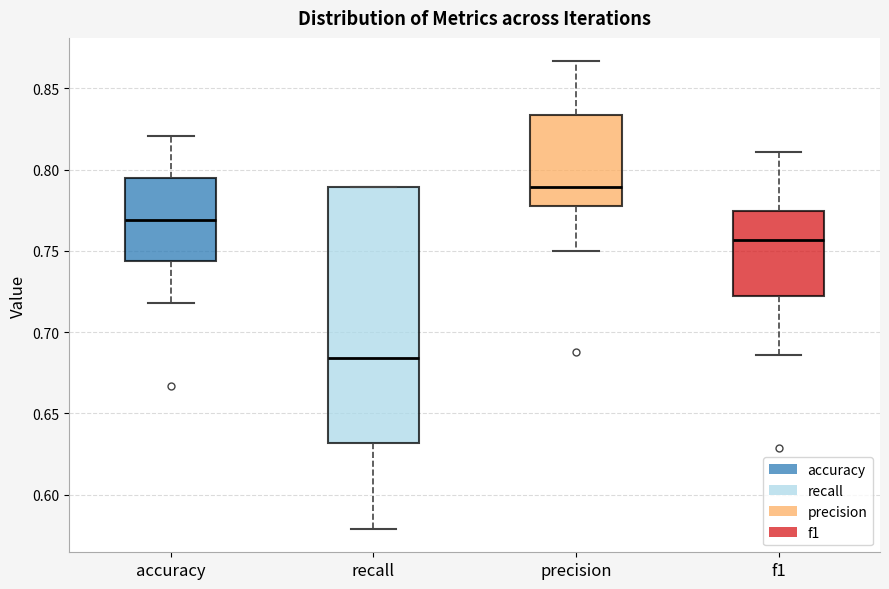

Reading left to right, read every box against the y-axis: the position of its median line, the range the box covers, and the ends of its whiskers. The values are not printed on the chart, so give them approximately, as read against the axis.

accuracy: median 0.770, box 0.745 to 0.795, whiskers 0.720 to 0.820
recall: median 0.685, box 0.630 to 0.790, whiskers 0.580 to 0.790
precision: median 0.790, box 0.780 to 0.835, whiskers 0.750 to 0.865
f1: median 0.755, box 0.720 to 0.775, whiskers 0.685 to 0.810